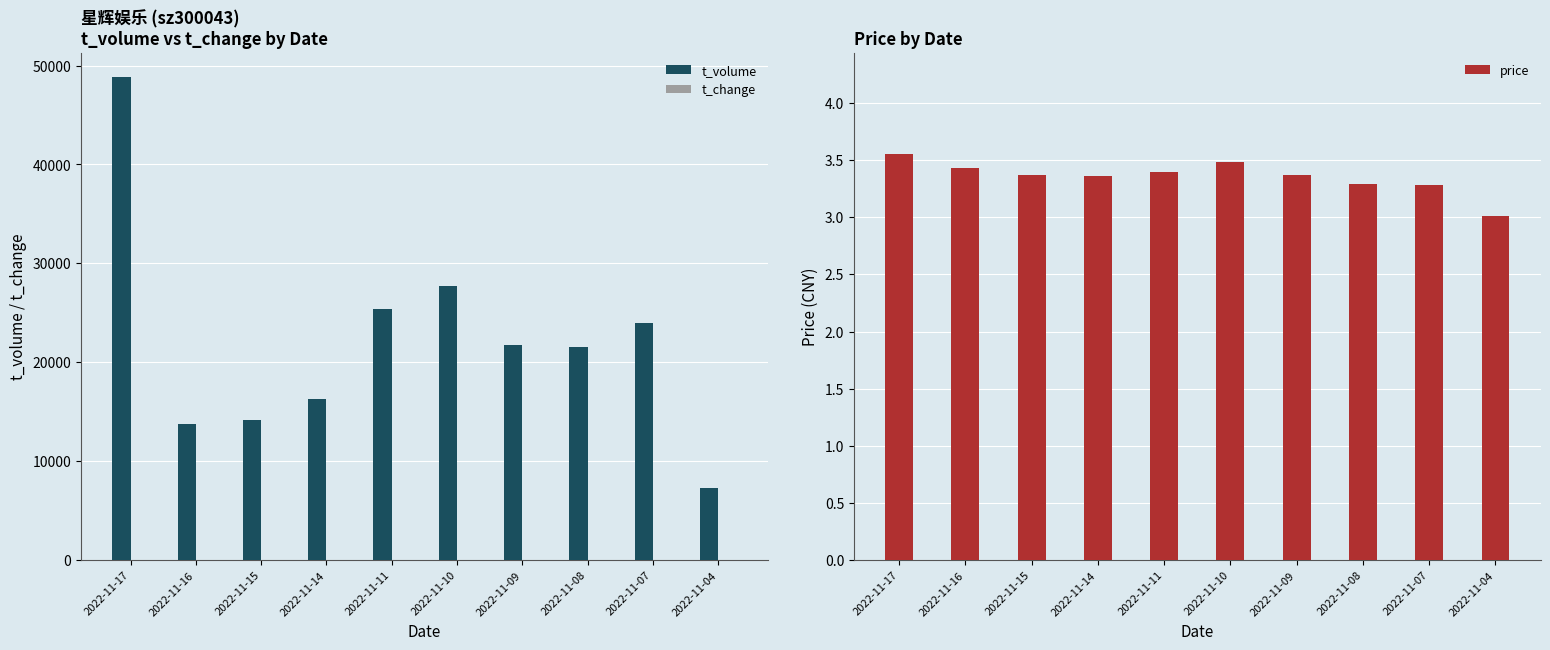

Reading left to right, extract all data points from this chart.

t_volume: 48832.0	13750.0	14135.0	16288.0	25387.0	27762.0	21729.0	21535.0	24011.0	7340.0
t_change: 14.4	4.3	4.5	5.1	7.8	8.6	6.9	7.1	8.0	2.6
price: 3.5	3.4	3.4	3.4	3.4	3.5	3.4	3.3	3.3	3.0